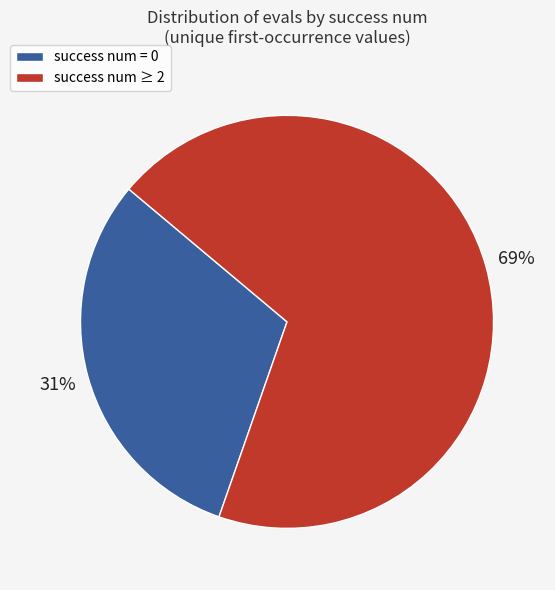

How many slices are in this pie chart?

2